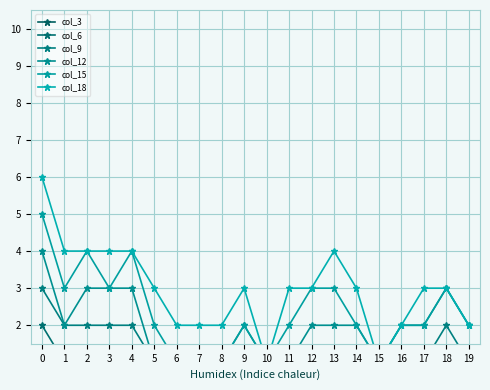

List the series in order of their peak value, highest first.

col_18, col_15, col_12, col_9, col_6, col_3